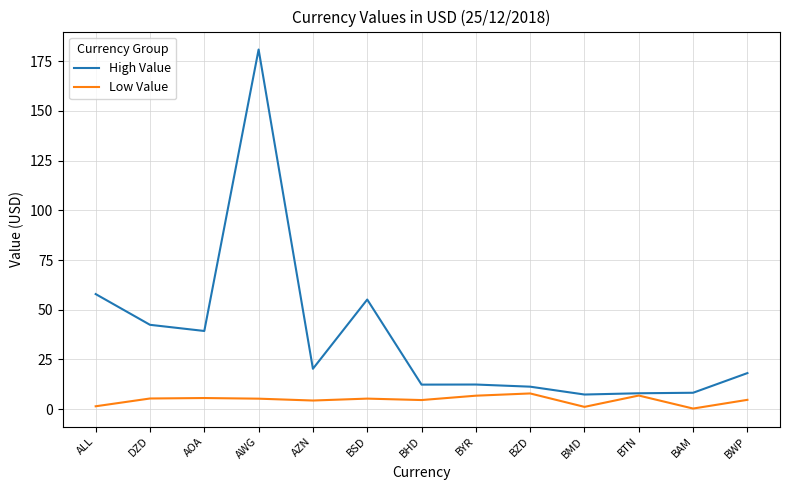

Is the value of Low Value at AZN greater than the value of High Value at BYR?

No